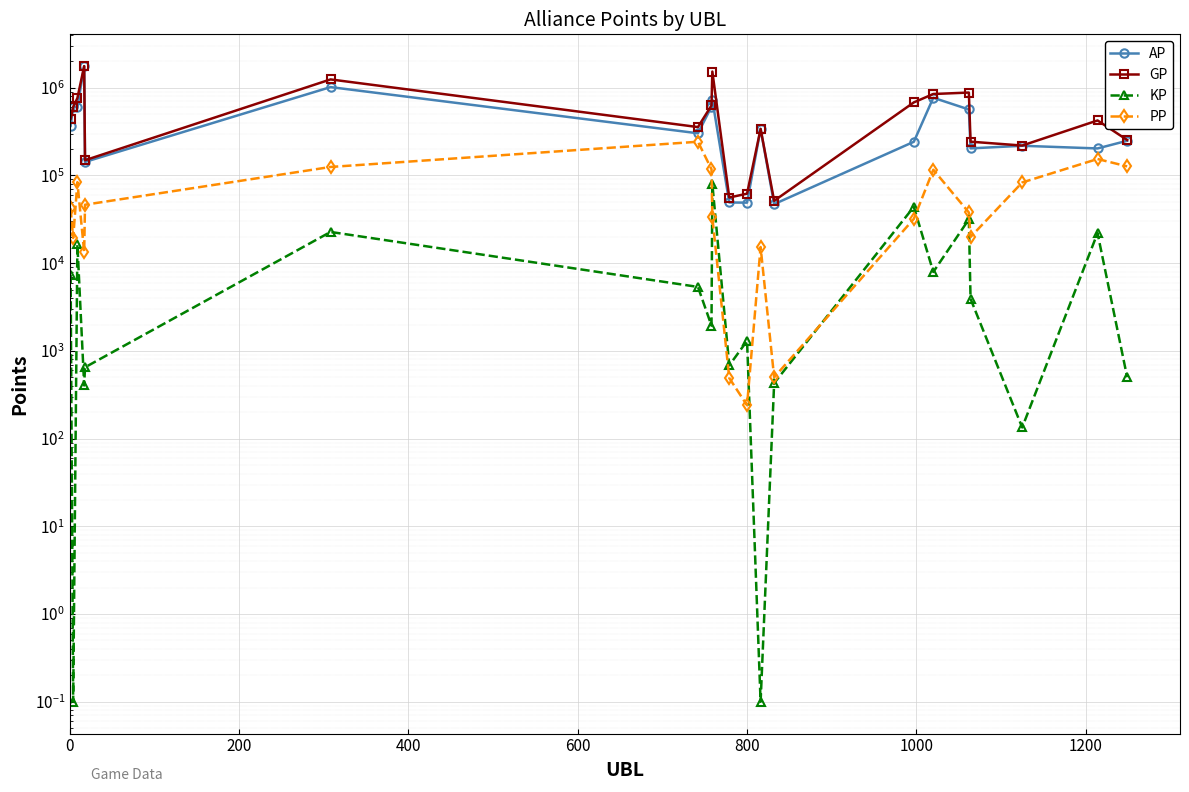

At 600, list the series in order from largest to smallest.

GP, AP, PP, KP